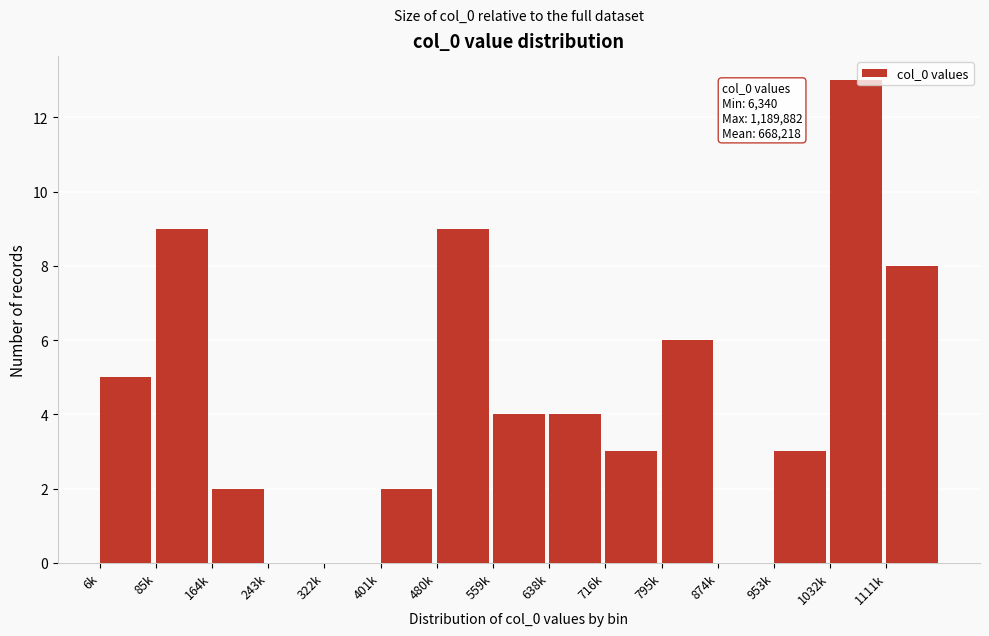

Reading right to left, list all the values displayed in this chart.

1111k=8	1032k=13	953k=3	874k=0	795k=6	716k=3	638k=4	559k=4	480k=9	401k=2	322k=0	243k=0	164k=2	85k=9	6k=5